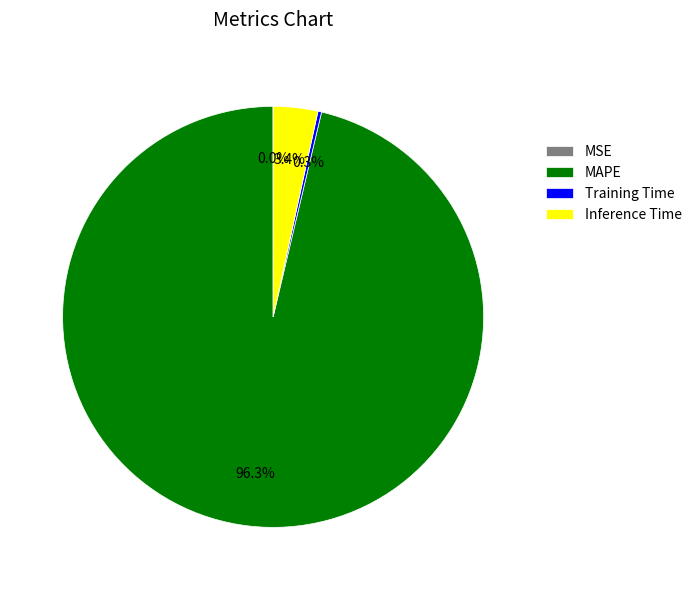

Which category accounts for the majority?

MAPE